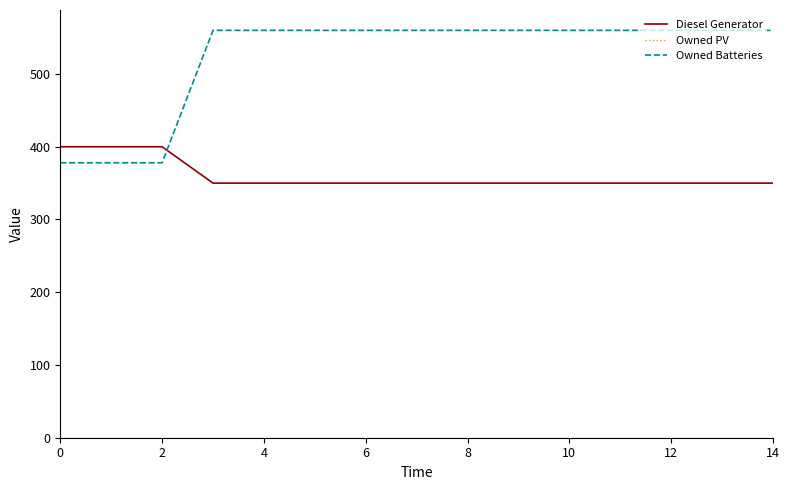

Which series has the largest range (max minus min)?

Owned Batteries